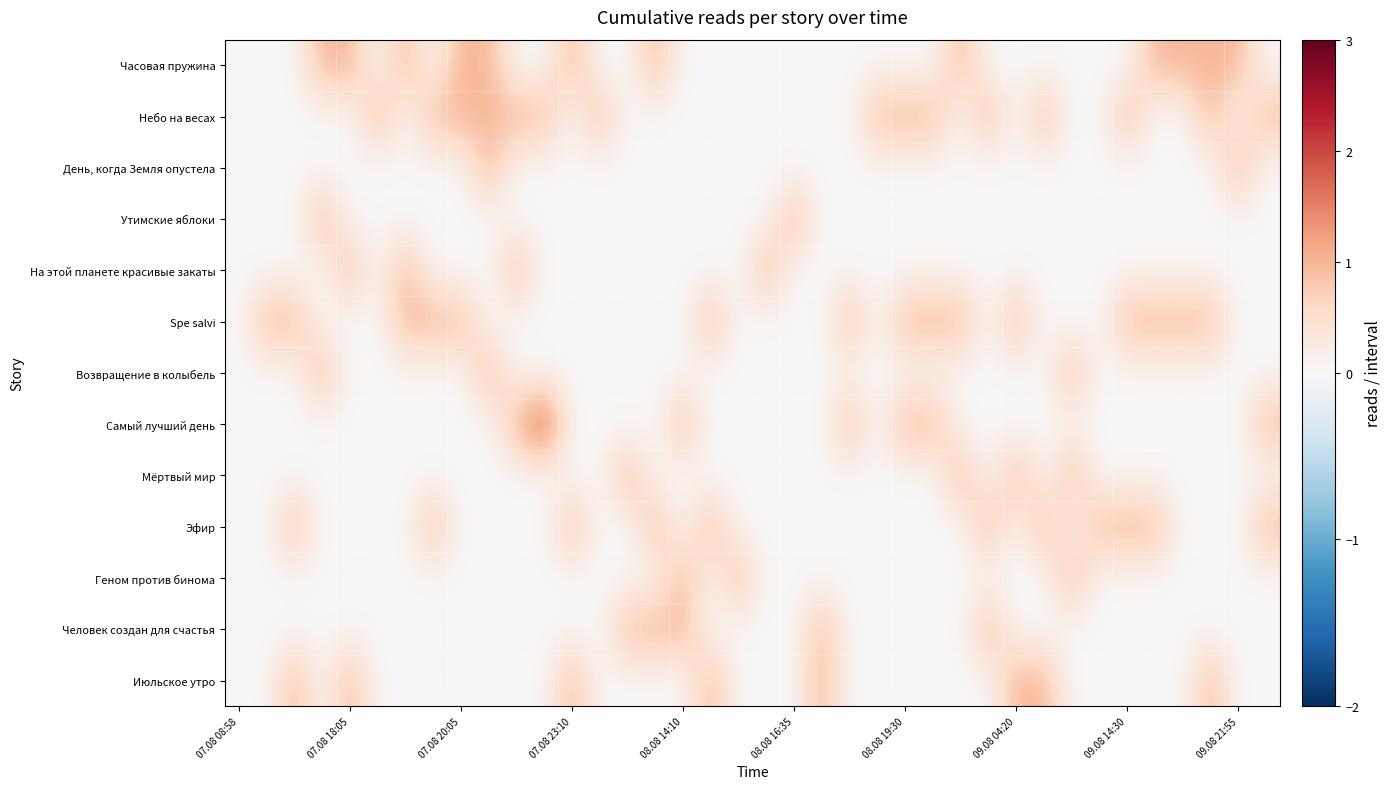

Which series has the largest range (max minus min)?

Самый лучший день